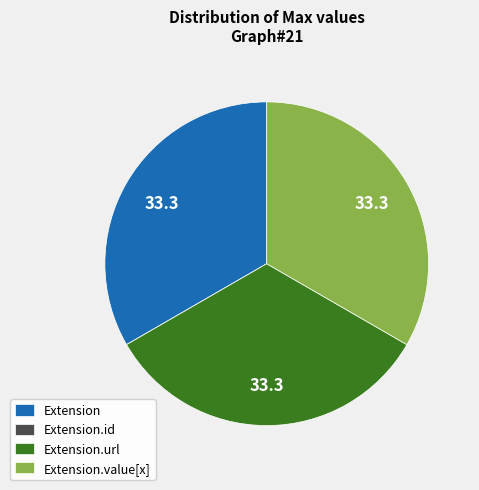

Is the sum of Extension.url and Extension.value[x] greater than half?

Yes